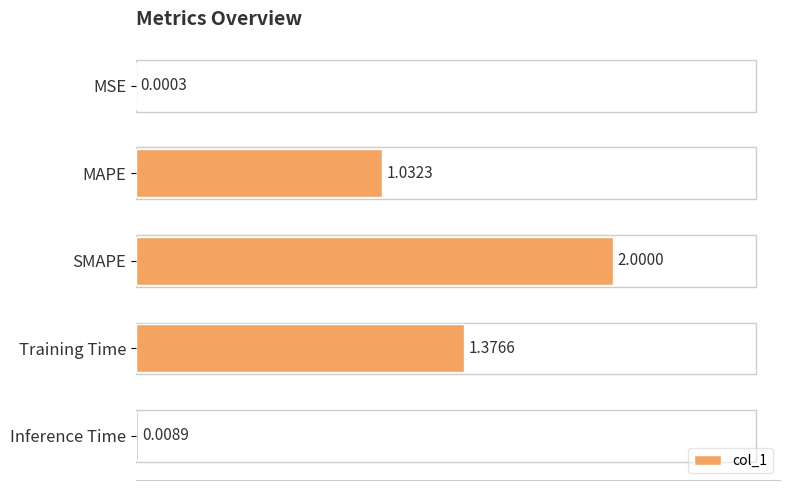

What is the change in value from MAPE to Training Time?

+0.3